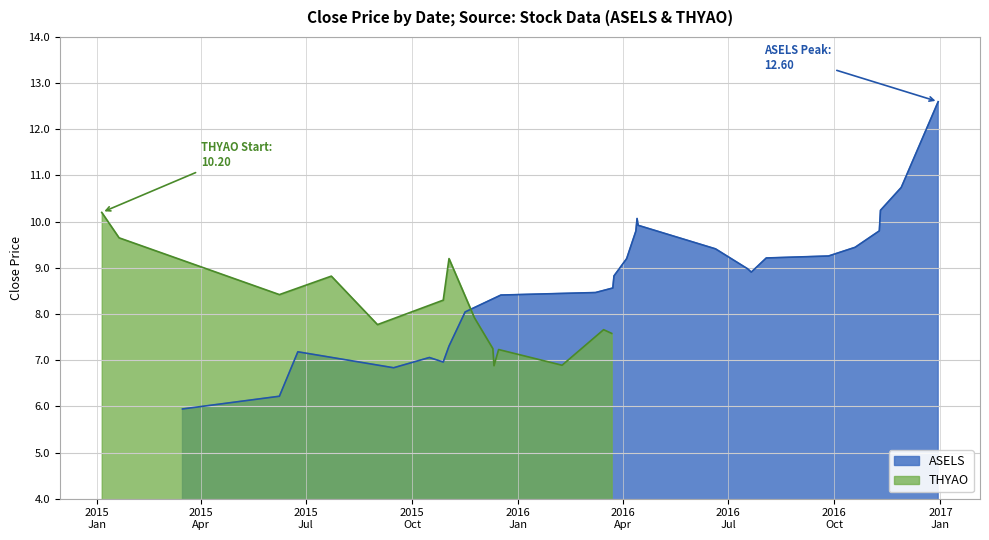

What is the minimum value for ASELS?

5.9